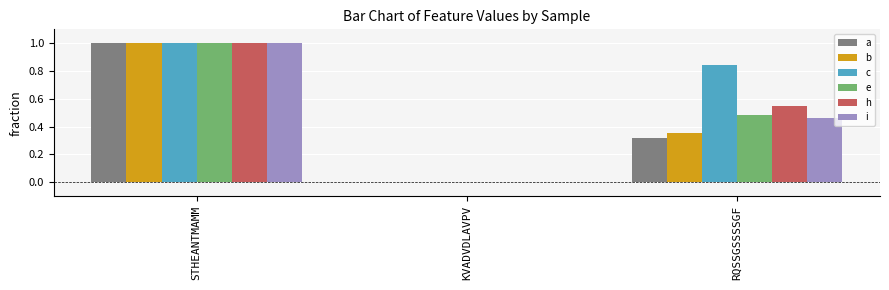

The value of c at STHEANTMAMM is 1.7. True or false?

False